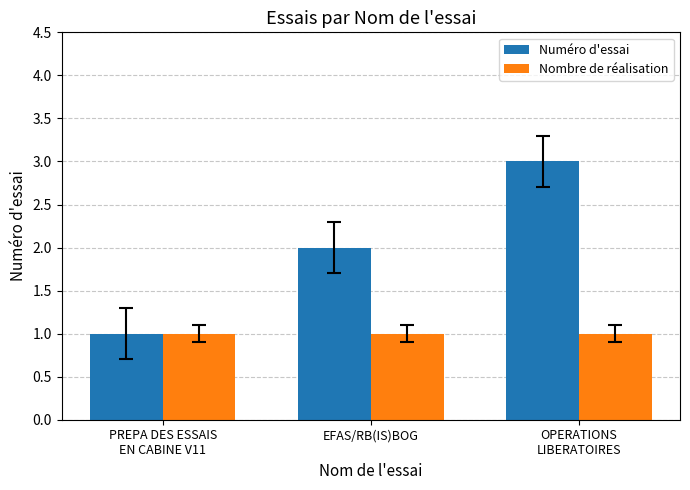

Reading left to right, what are all the values shown in this chart?

Numéro d'essai: PREPA DES ESSAIS
EN CABINE V11=1	EFAS/RB(IS)BOG=2	OPERATIONS
LIBERATOIRES=3
Nombre de réalisation: PREPA DES ESSAIS
EN CABINE V11=1	EFAS/RB(IS)BOG=1	OPERATIONS
LIBERATOIRES=1